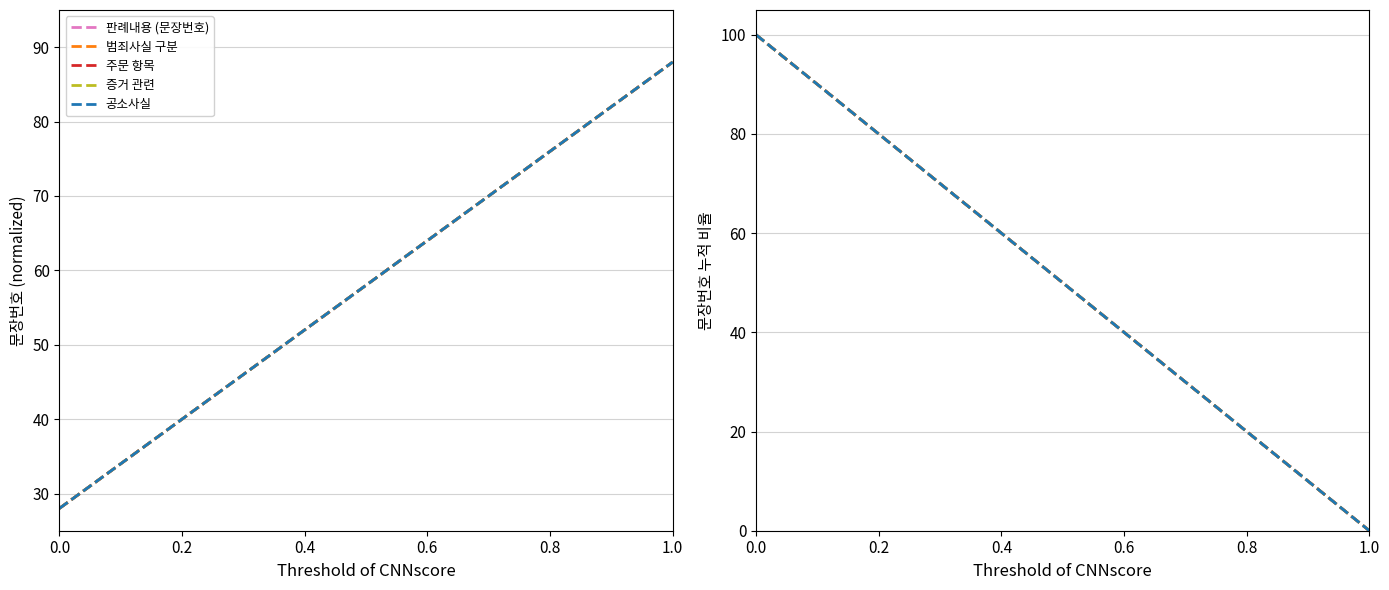

What is the difference between the second highest and second lowest values in the 증거 관련 series?

89.5